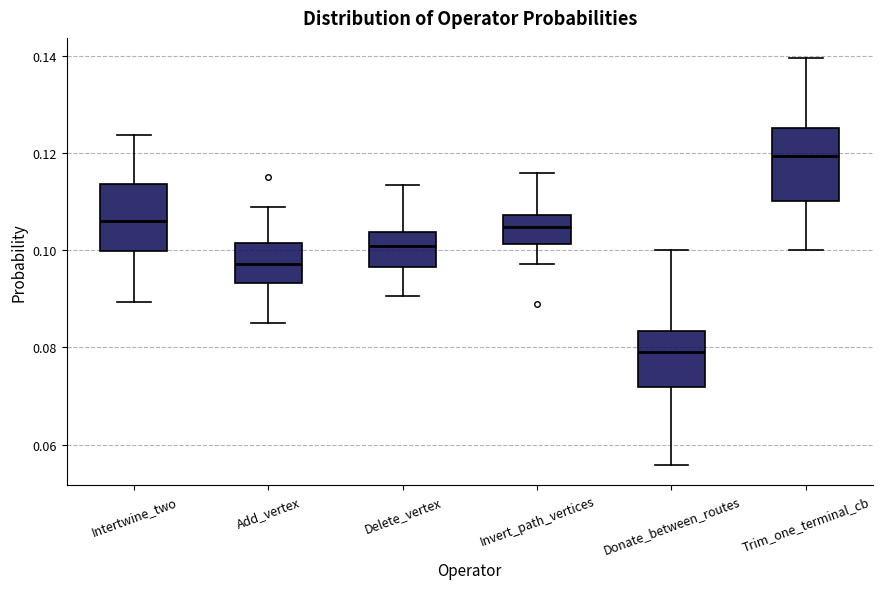

Which box has the lowest median line?

Donate_between_routes